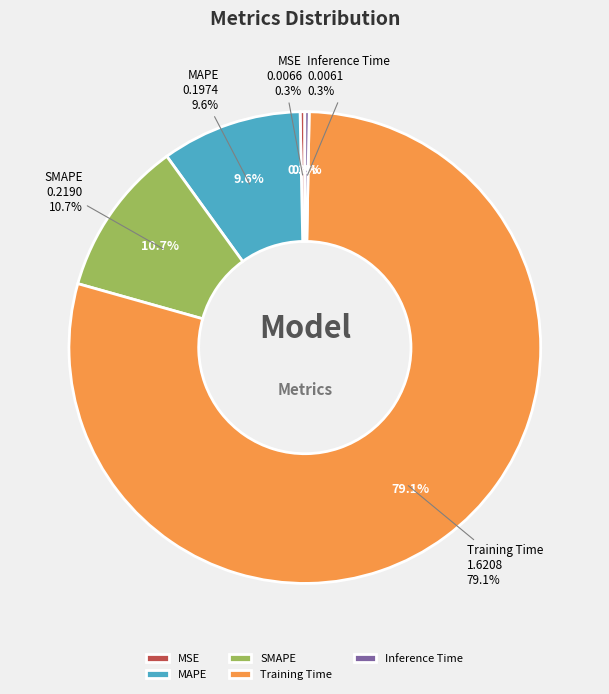

To the nearest percent, what is the difference between the largest and smallest slice percentages?

79%